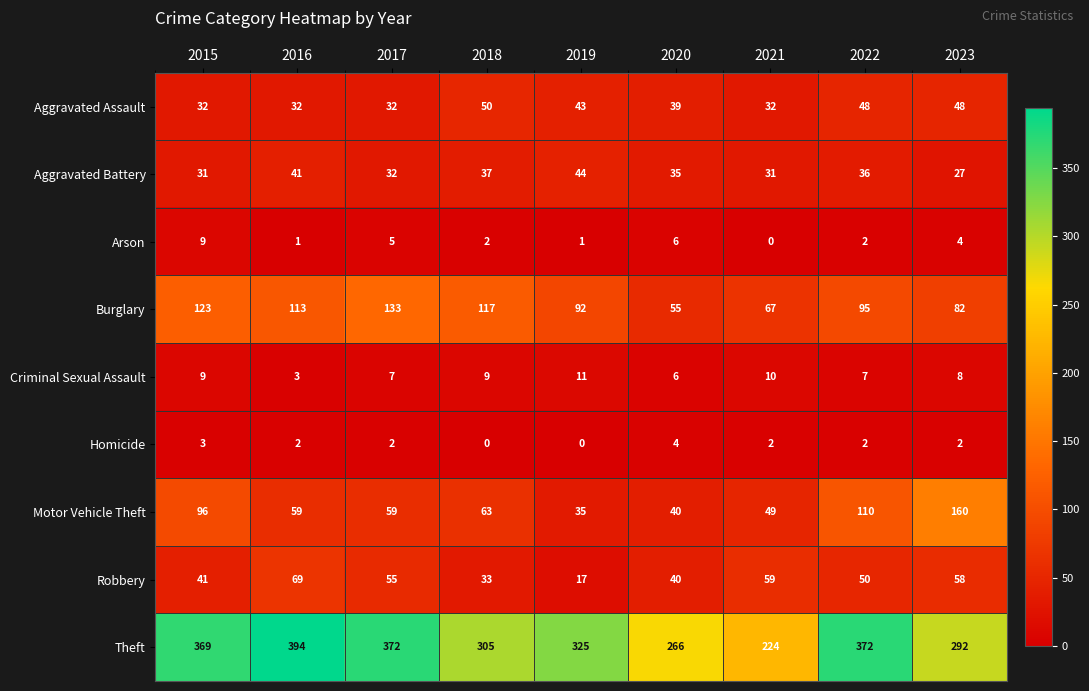

Count the Aggravated Assault values in the range 32 to 48.

8